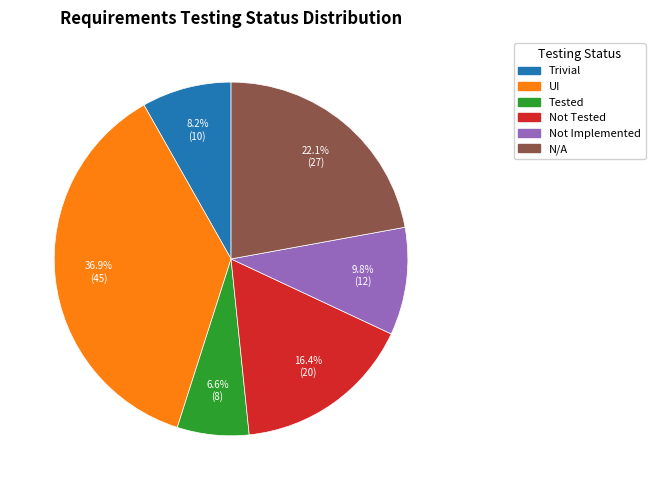

Does any single category account for the majority?

No